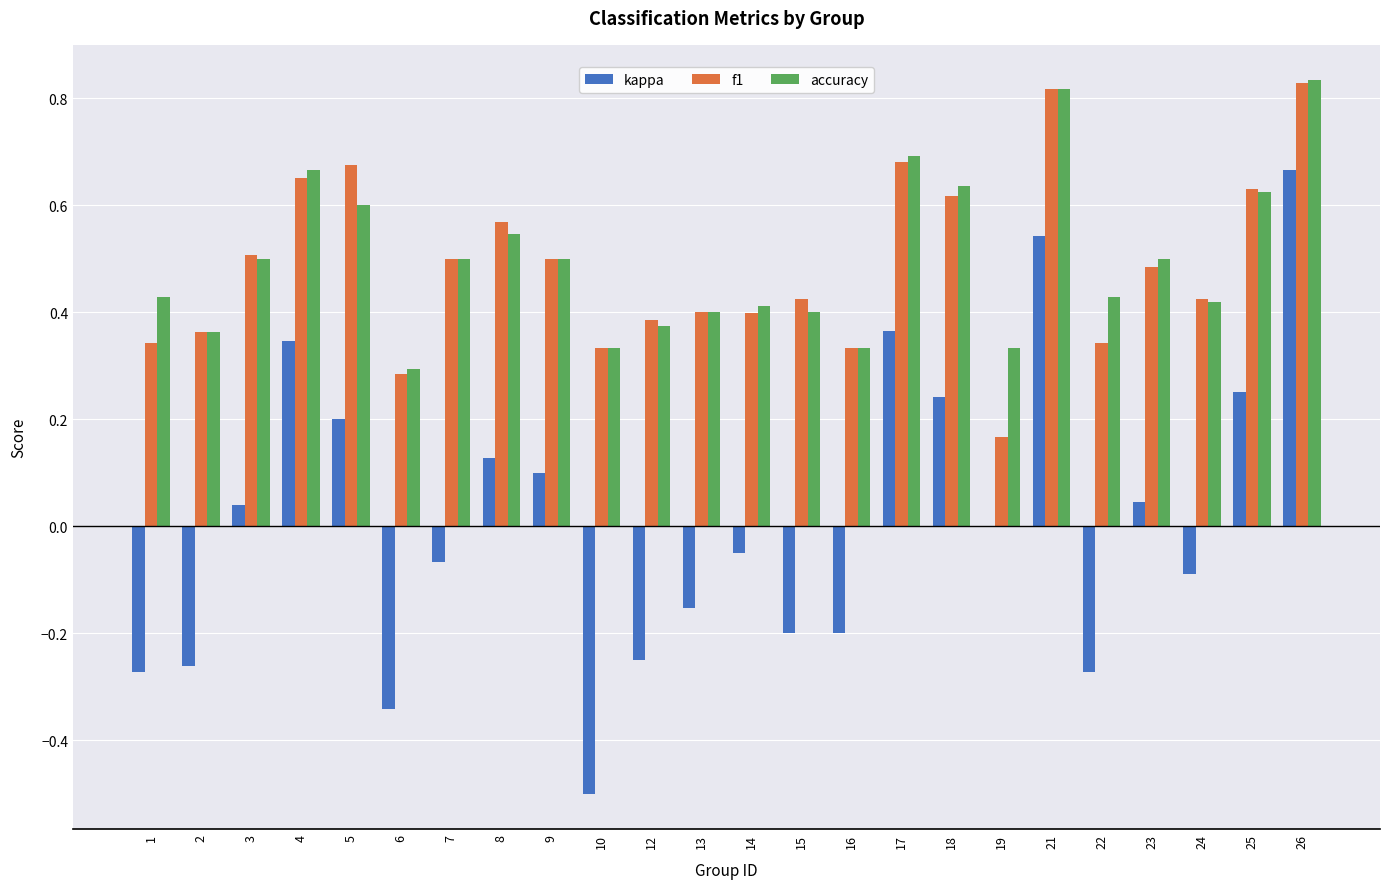

What is the total value across all series at 25?

1.5